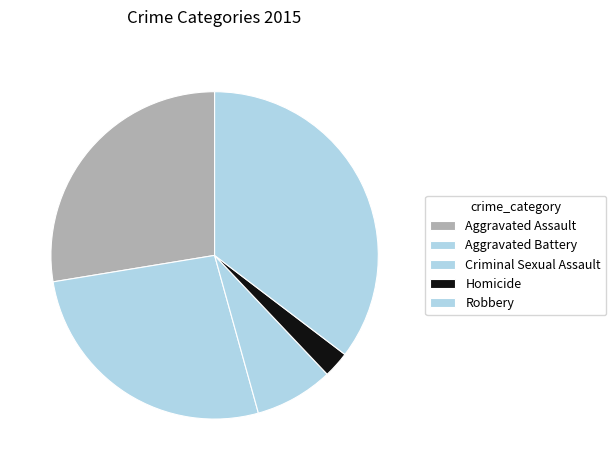

How many slices are in this pie chart?

5